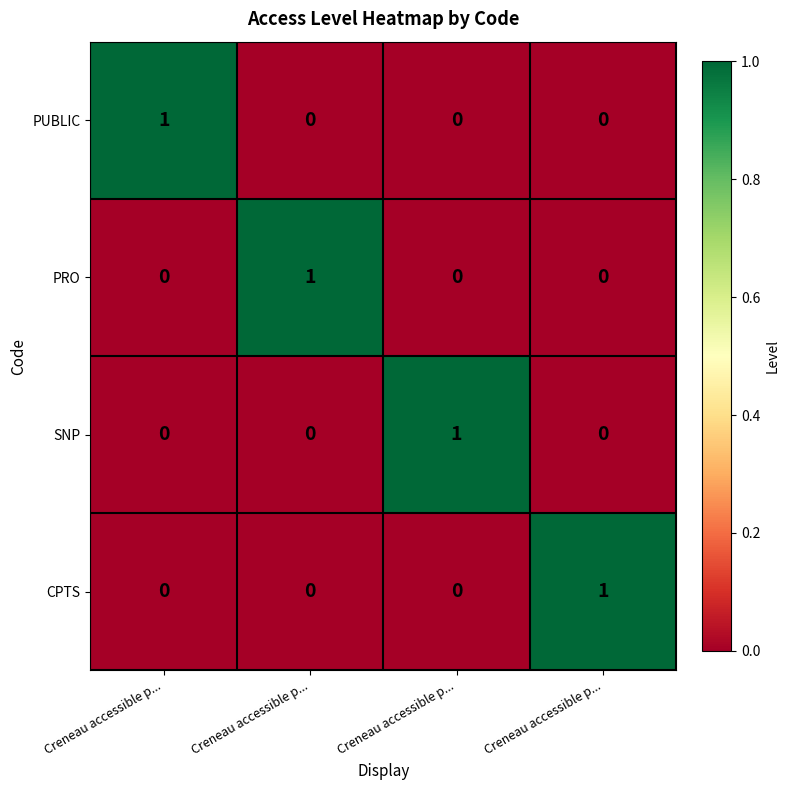

Reading left to right, what are all the values shown in this chart?

PUBLIC: Creneau accessible p...=1	Creneau accessible p...=0	Creneau accessible p...=0	Creneau accessible p...=0
PRO: Creneau accessible p...=0	Creneau accessible p...=1	Creneau accessible p...=0	Creneau accessible p...=0
SNP: Creneau accessible p...=0	Creneau accessible p...=0	Creneau accessible p...=1	Creneau accessible p...=0
CPTS: Creneau accessible p...=0	Creneau accessible p...=0	Creneau accessible p...=0	Creneau accessible p...=1